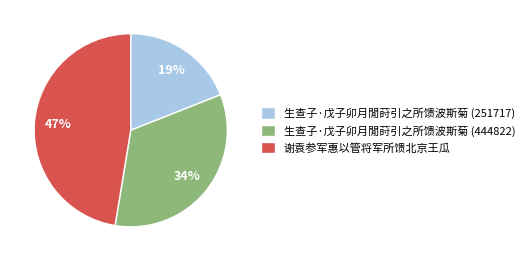

Count the number of slices in the pie.

3